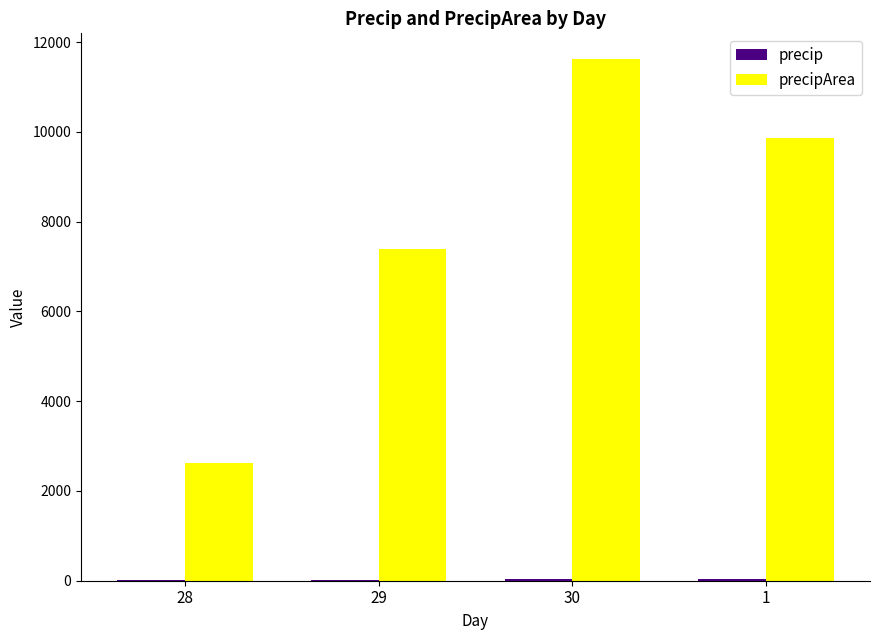

At which category is the sum across all series the highest?

30